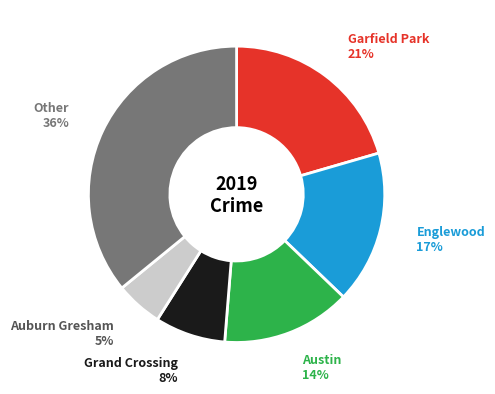

Is there a majority slice in this chart?

No